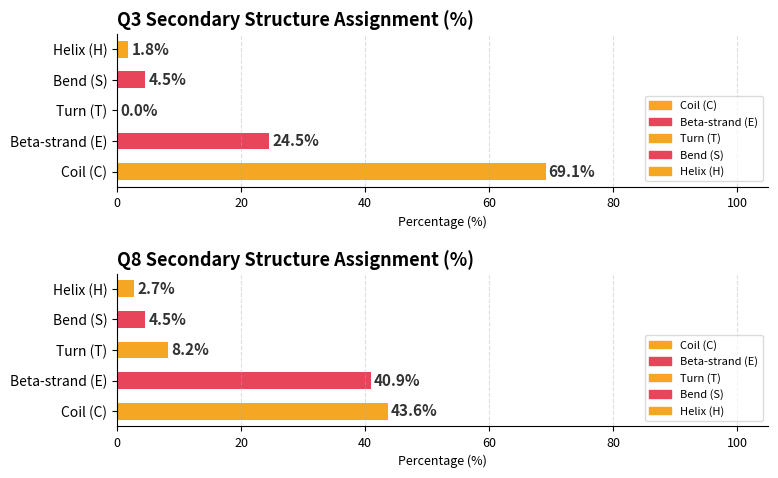

Which category has the lowest value in the E series?

E